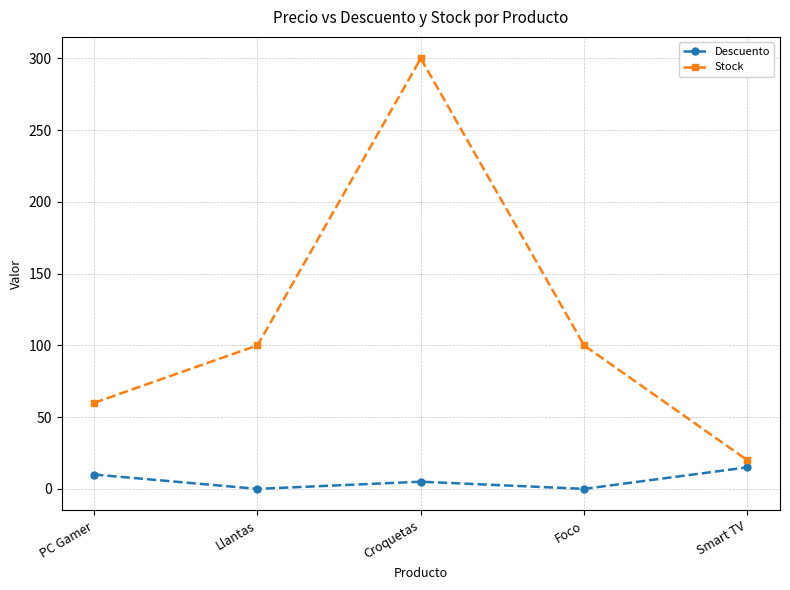

What is the total value across all series at Llantas?

100